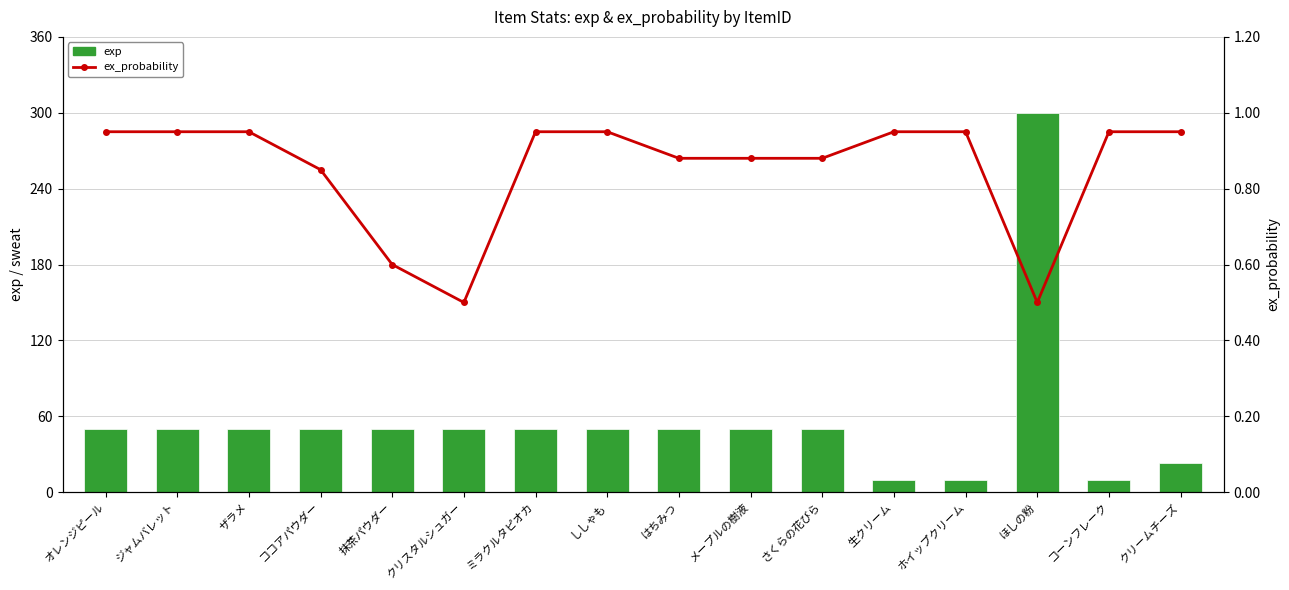

List the series in order of their overall mean, lowest first.

ex_probability, exp